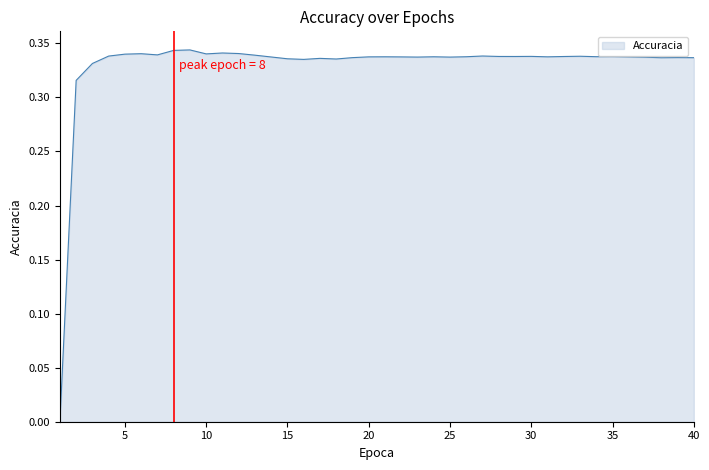

Where is the data nearest to the value 0?

1